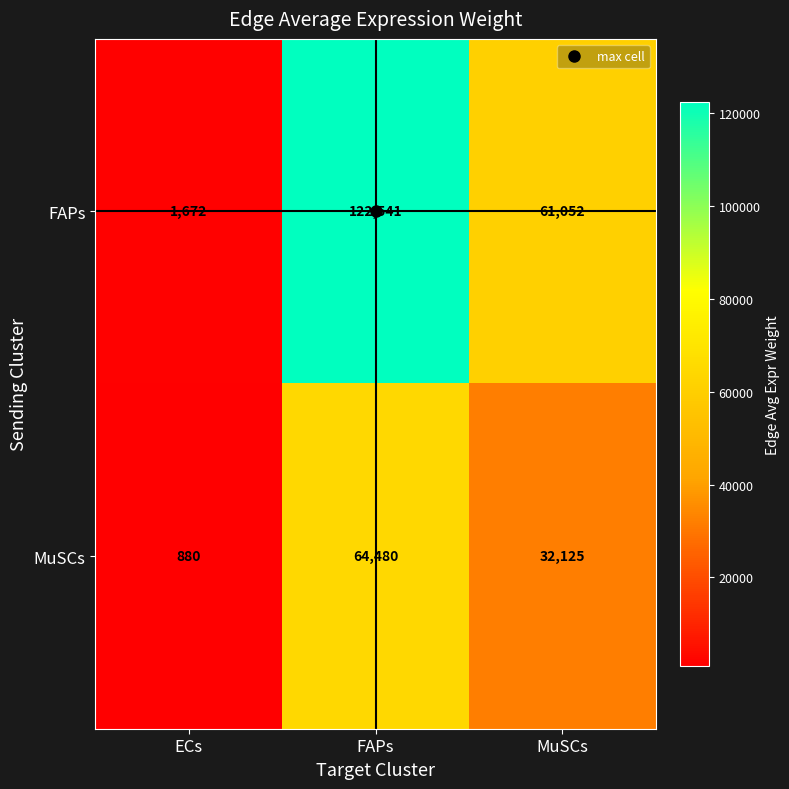

Between FAPs and MuSCs, which series saw the biggest shift?

FAPs